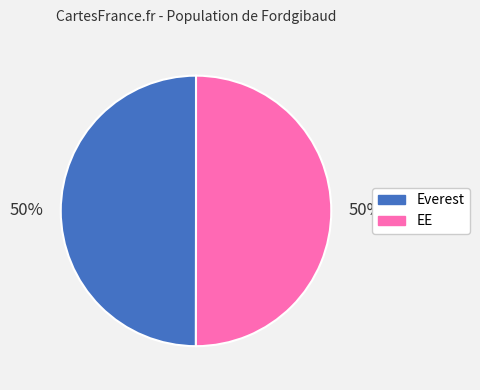

Is it true that Everest is 50% of the pie?

True